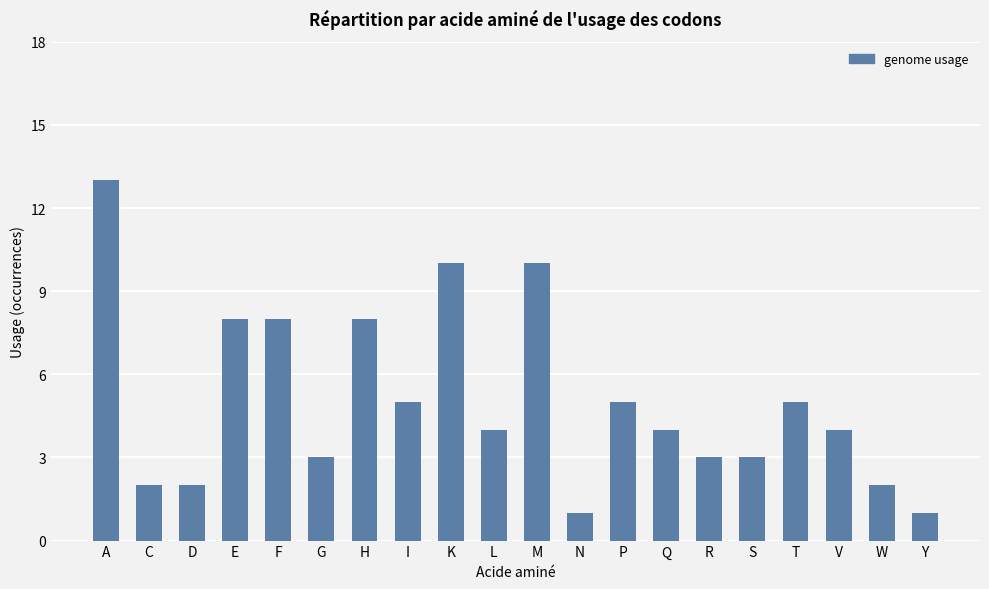

Reading left to right, extract all data points from this chart.

13	2	2	8	8	3	8	5	10	4	10	1	5	4	3	3	5	4	2	1